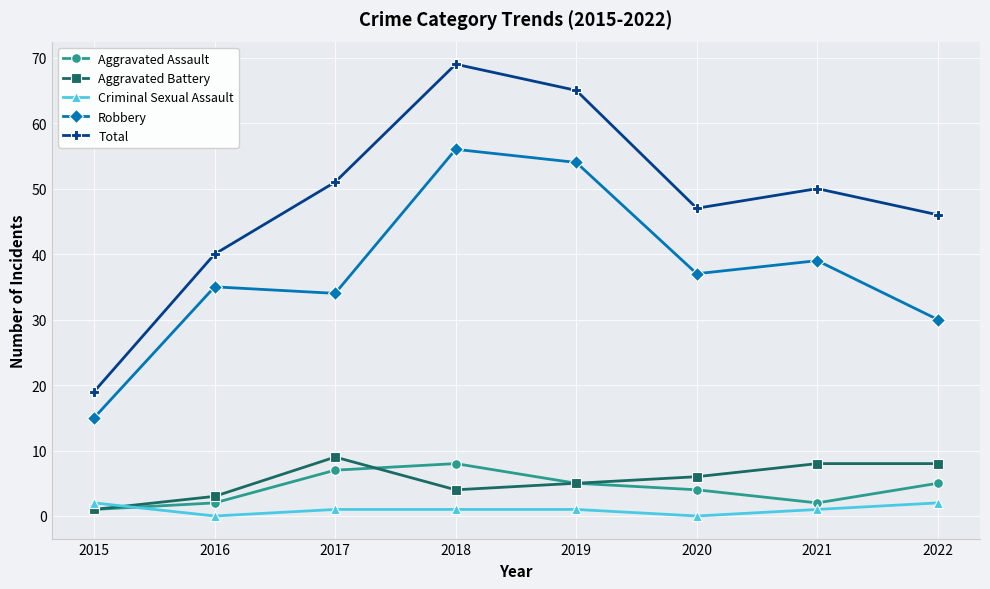

Count the number of categories in the chart.

8